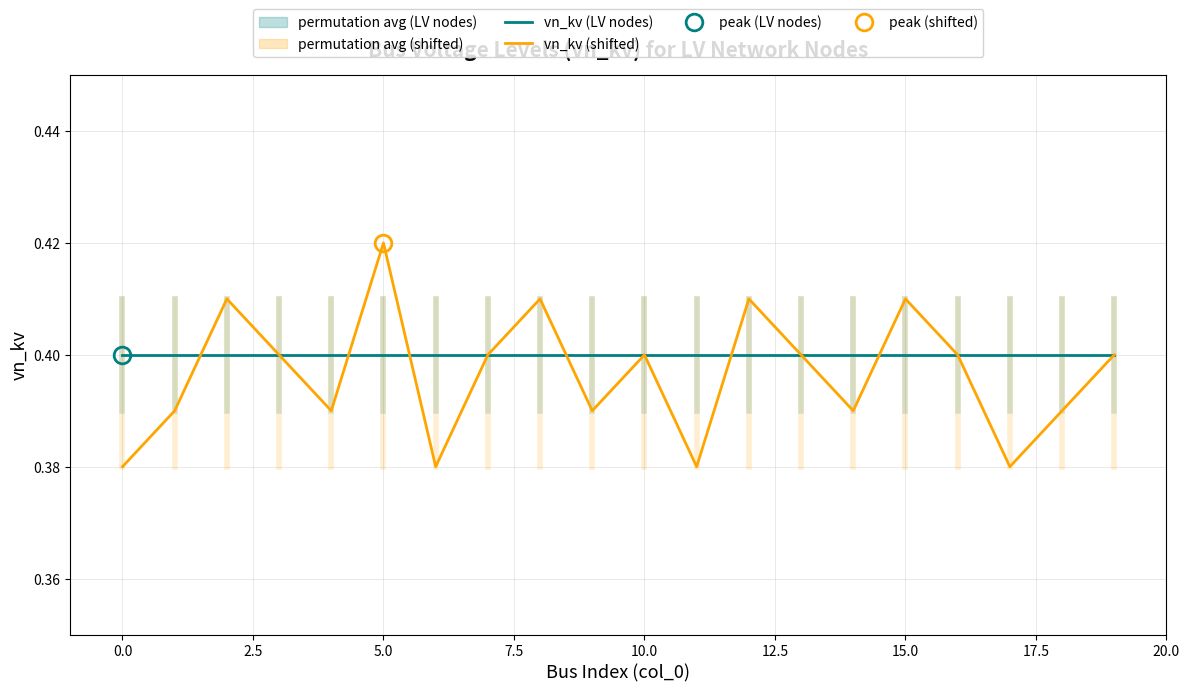

How many vn_kv (shifted) values are between 0 and 1?

20